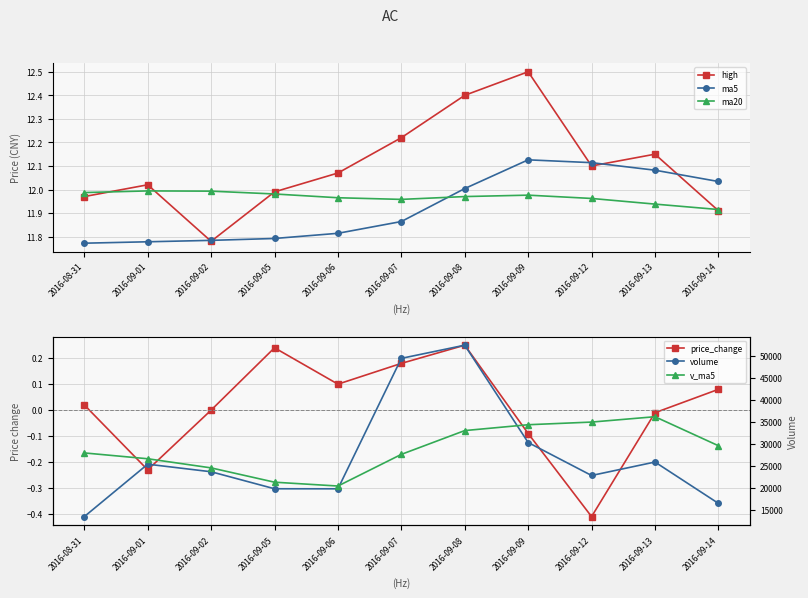

What is the average value of the volume series?

27177.0